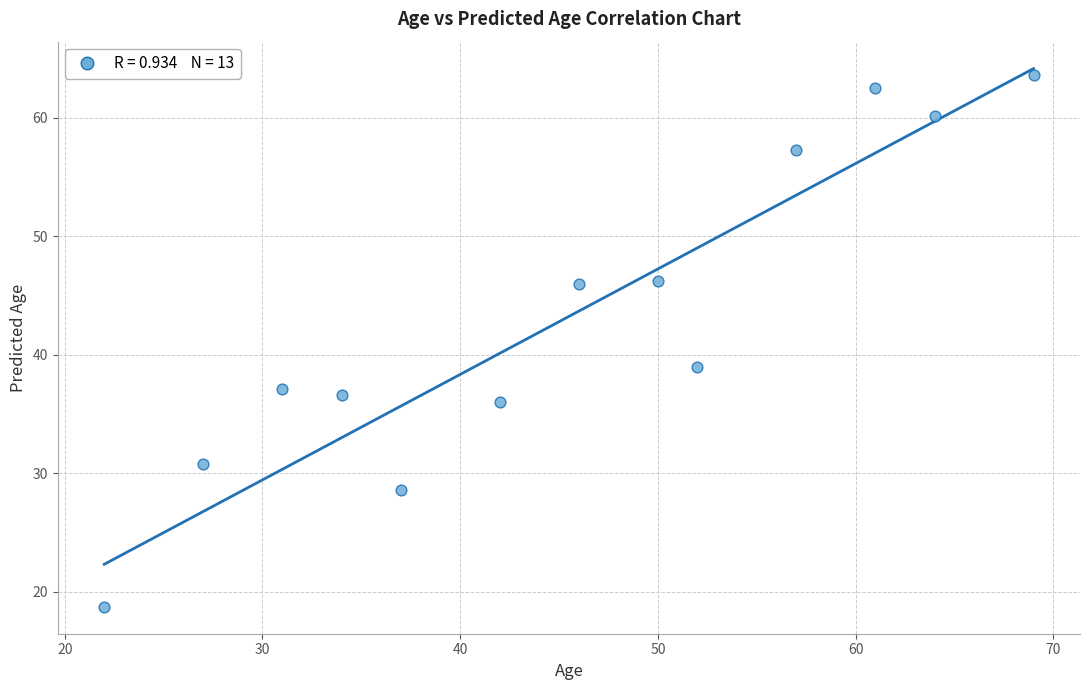

What is the range of X values (max minus min)?

47.0